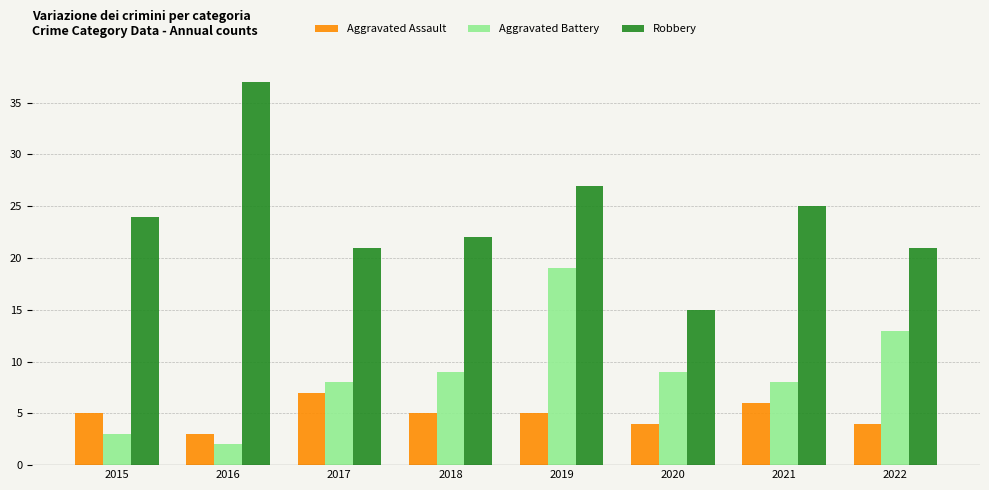

How many distinct data groups are displayed?

3